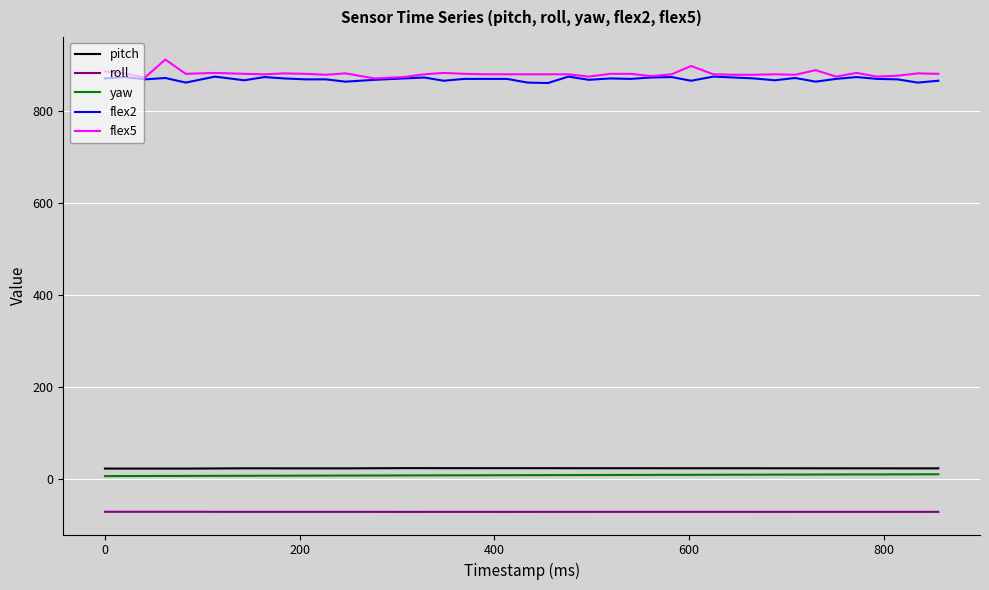

True or false: roll and flex5 cross at least once.

False